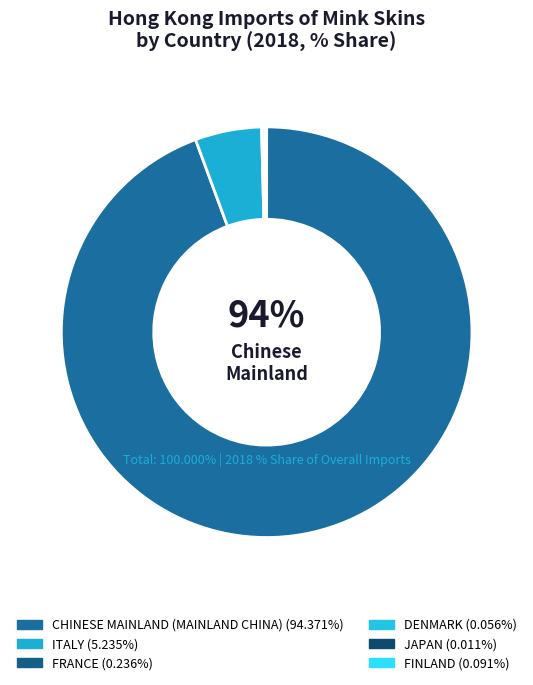

What percentage is NOT represented by CHINESE MAINLAND (MAINLAND CHINA)?

5.6%